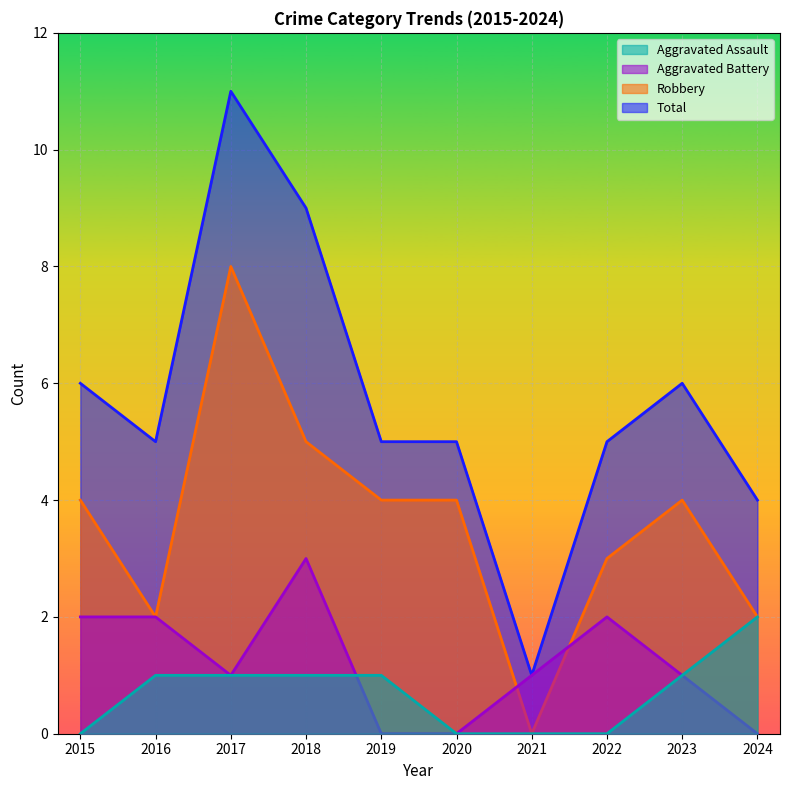

What is the value of the Total point at the 5th from the left?

5